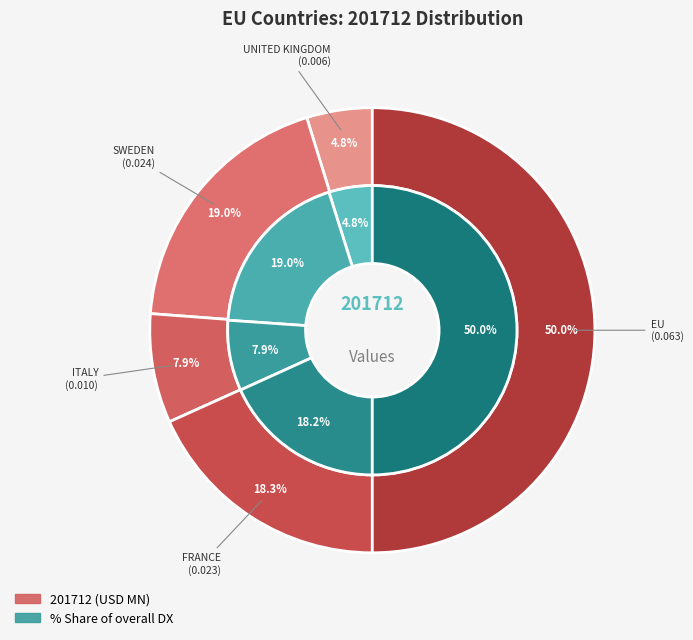

Combined, what portion of the pie is SWEDEN and ITALY?

27.0%